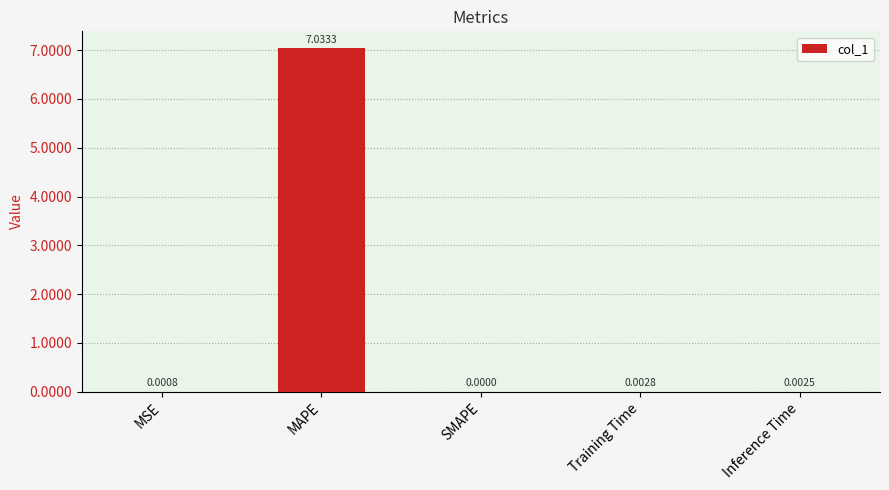

True or false: the data shows 0.0 at MSE.

True